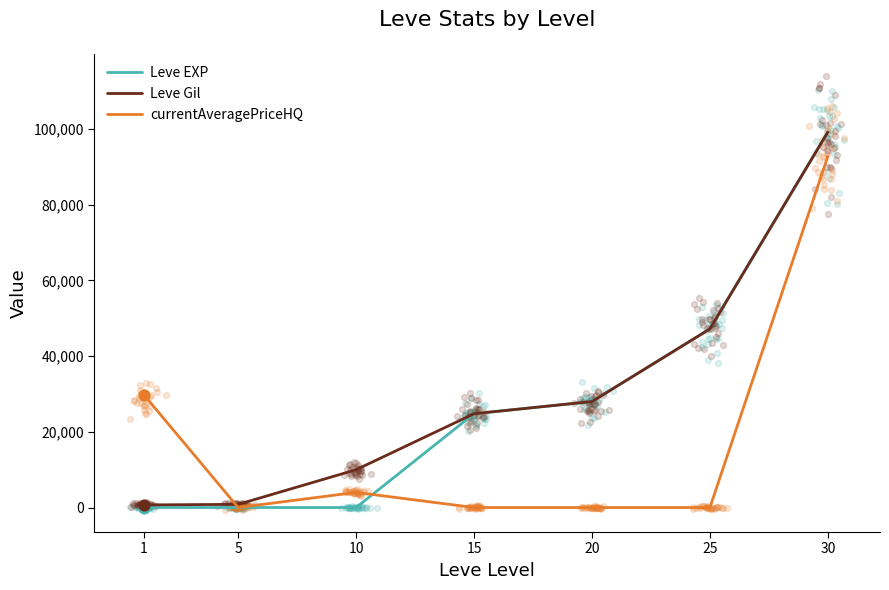

What is the total value across all series at 1?

30493.7